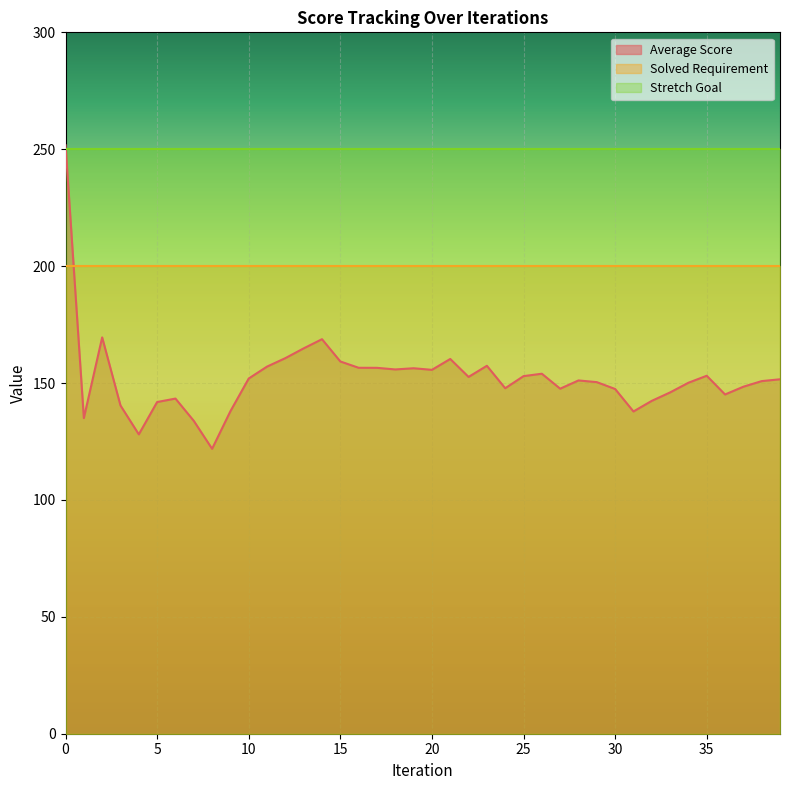

What are all the series names shown in the legend?

Average Score, Solved Requirement, Stretch Goal